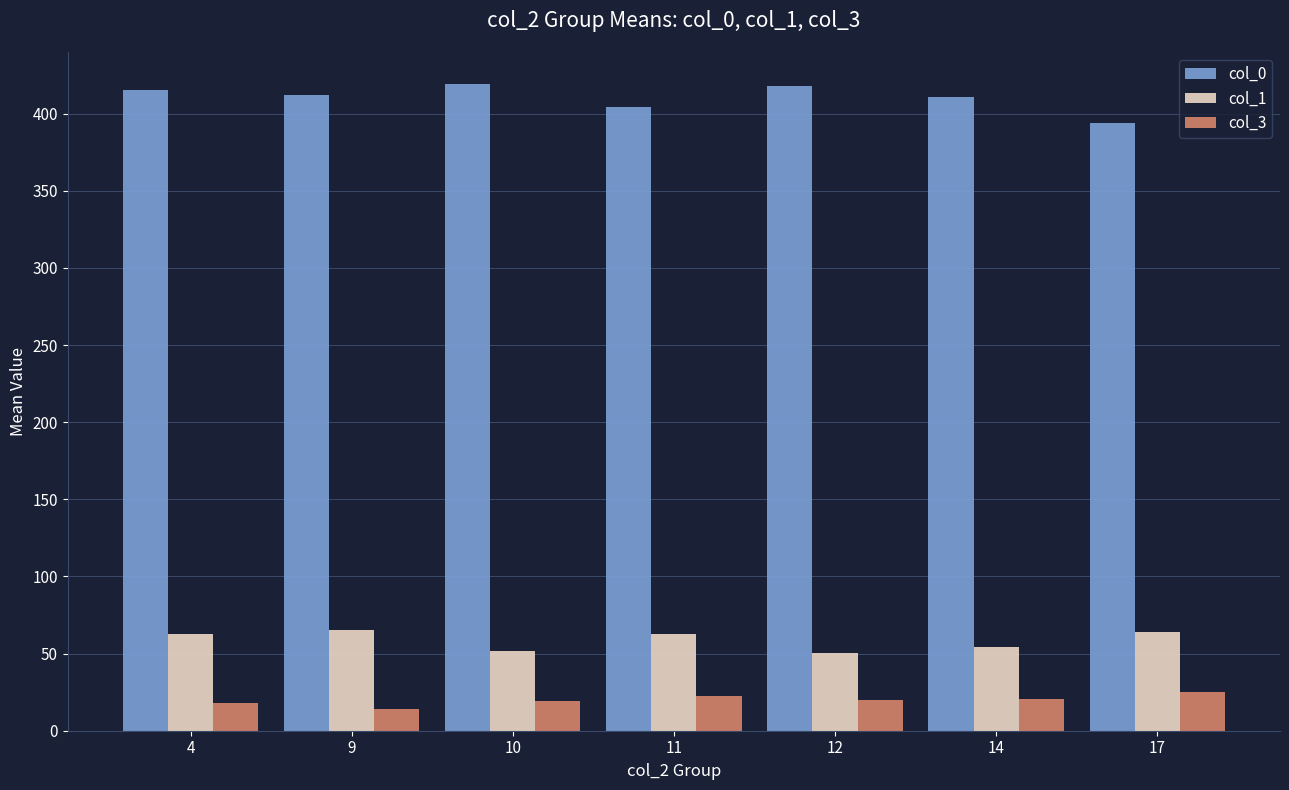

What is the difference between the highest and lowest values at 11?

381.5